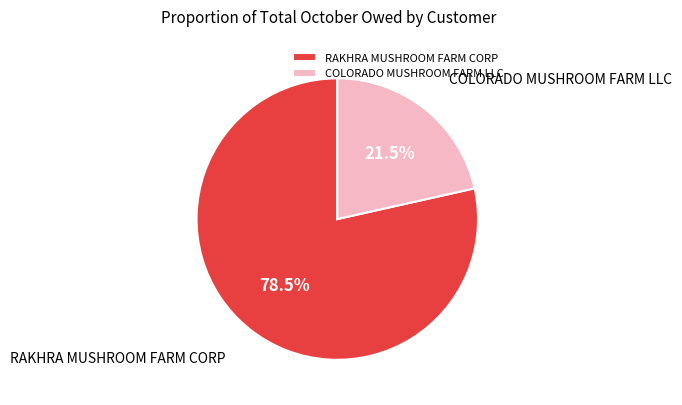

Count the number of slices in the pie.

2